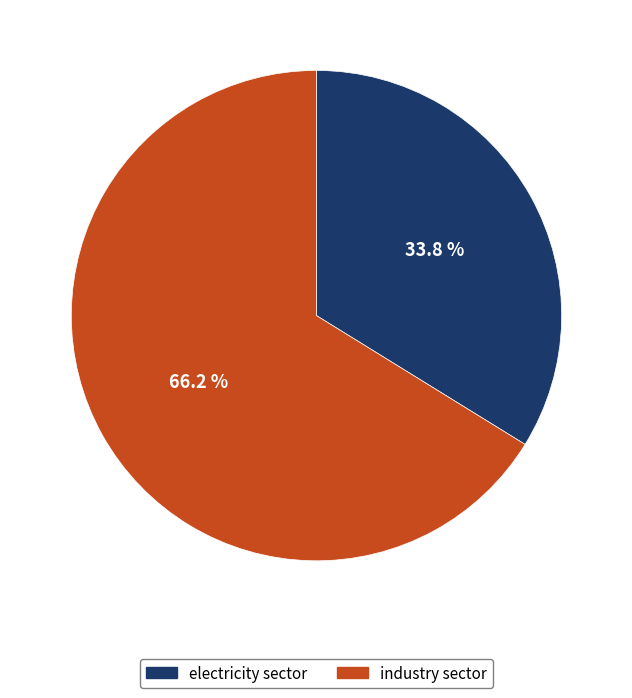

Combined, what portion of the pie is industry sector and electricity sector?

100.0%